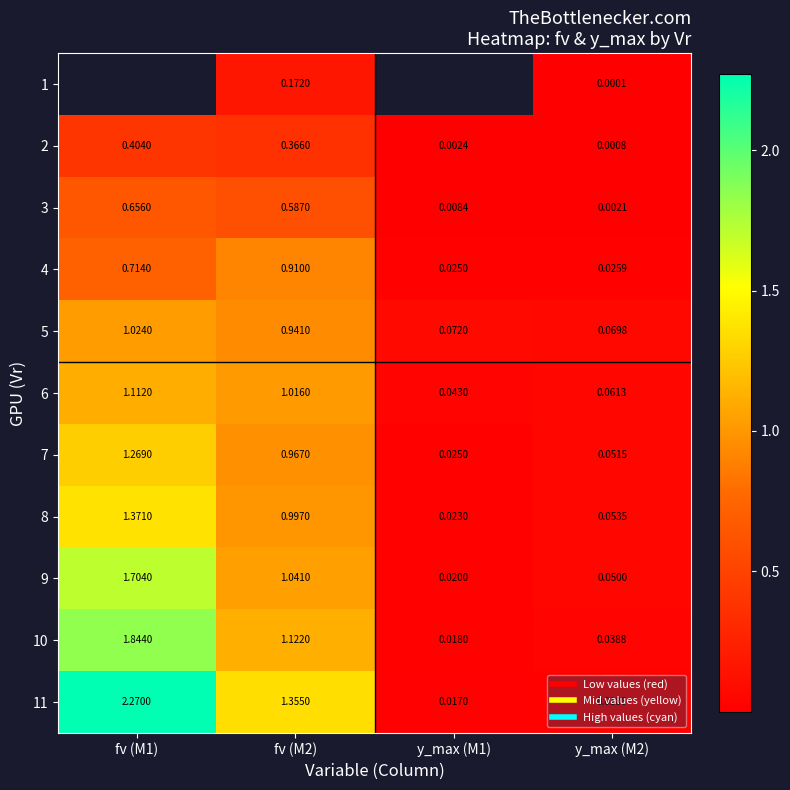

What value does the 7 series have at fv (M1)?

1.3